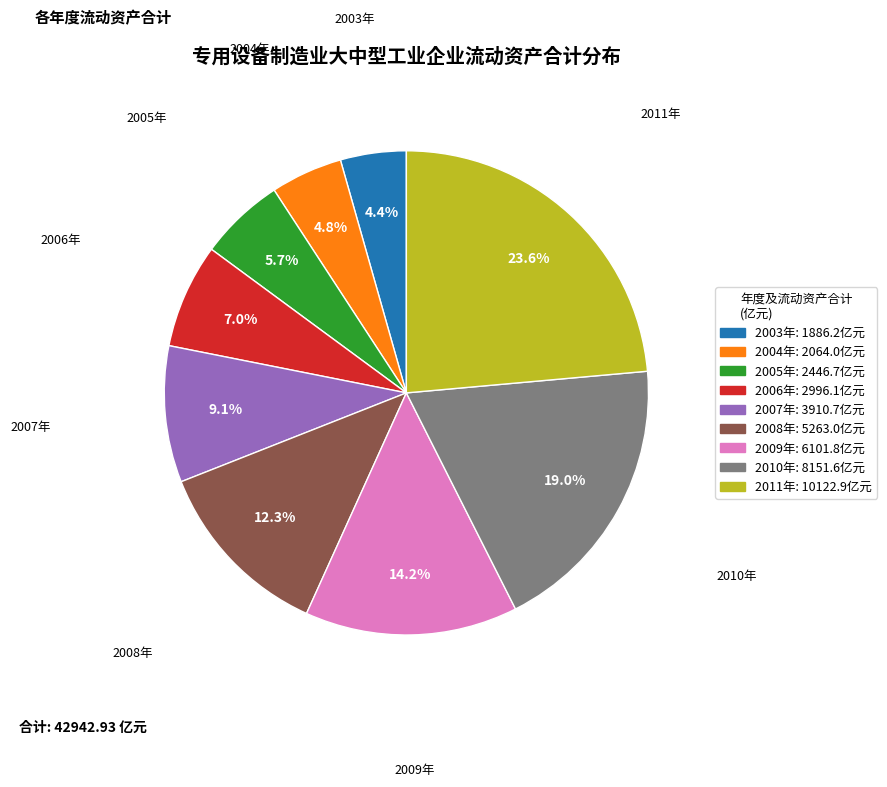

How many slices are in this pie chart?

9